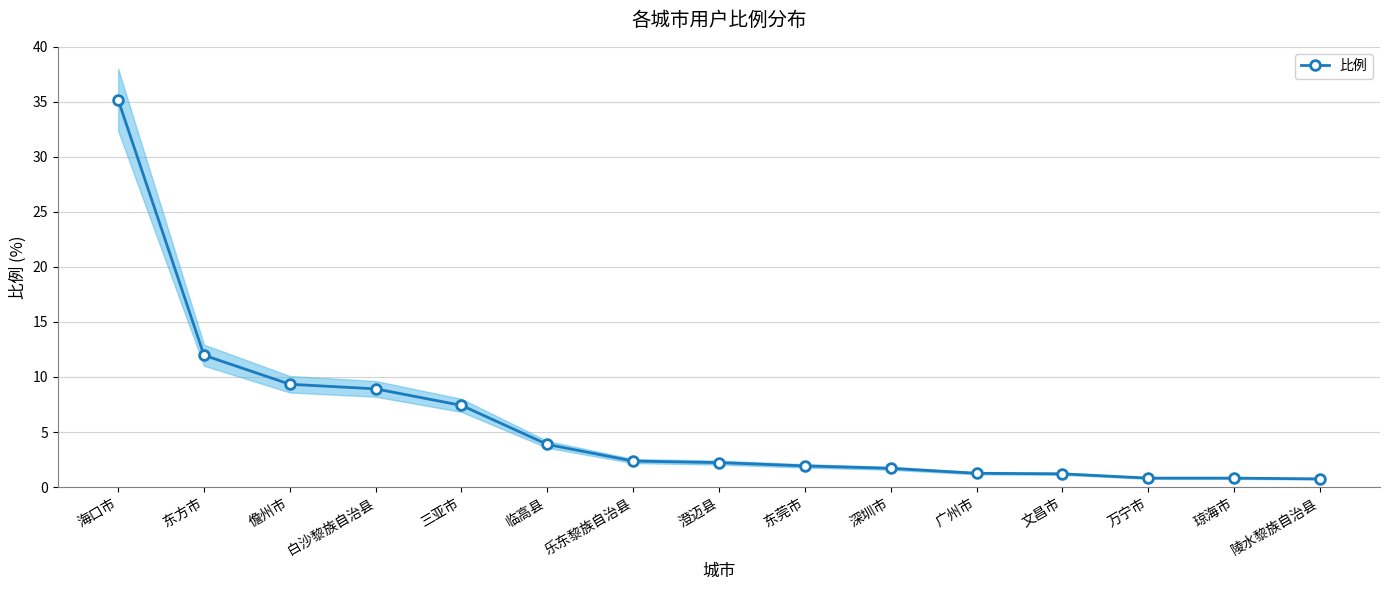

Where is the data nearest to the value 17?

东方市